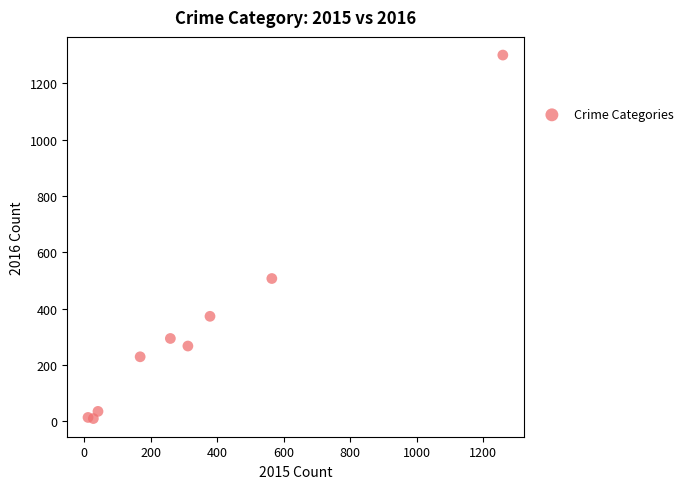

What Y value in the scatter plot is closest to 654?

506.9